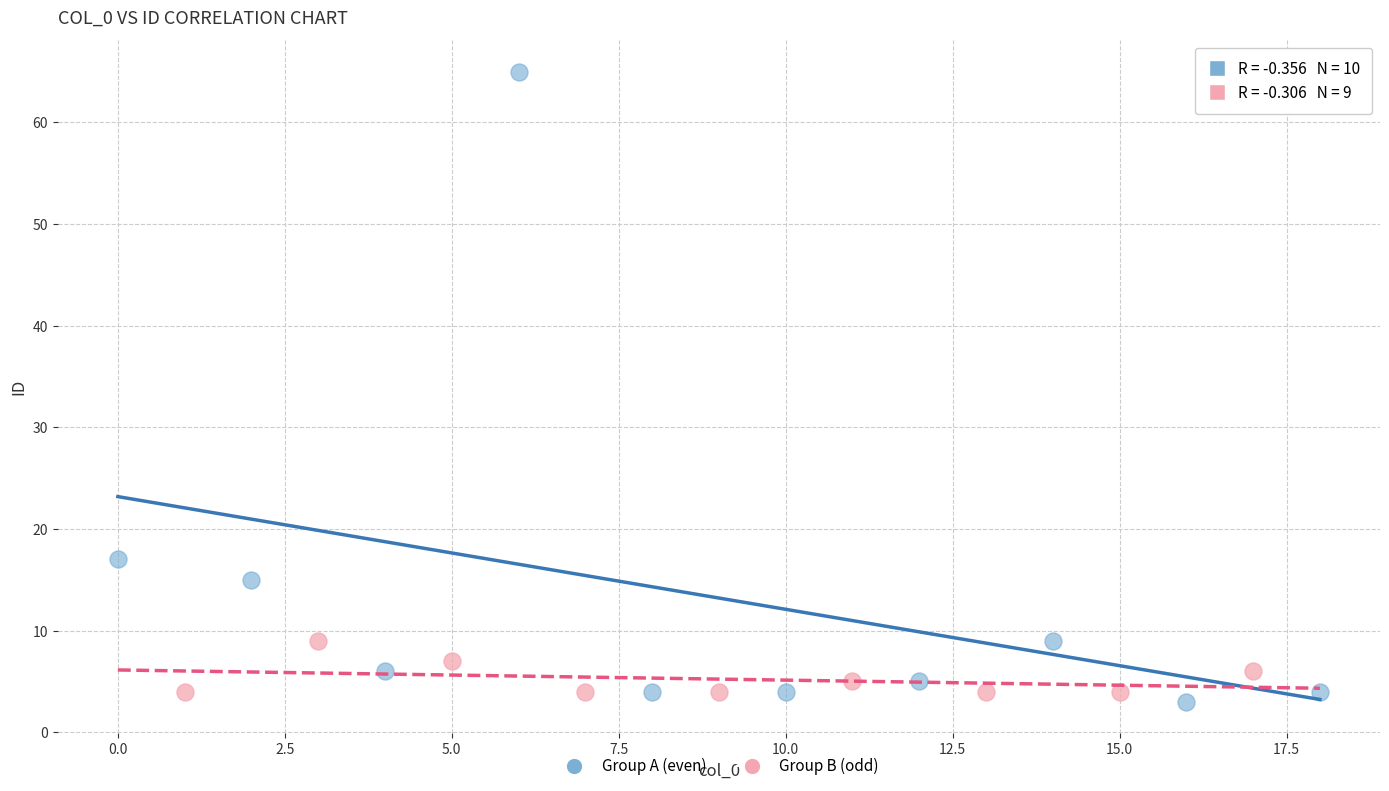

Which series has the widest spread of Y values?

Group A (even)